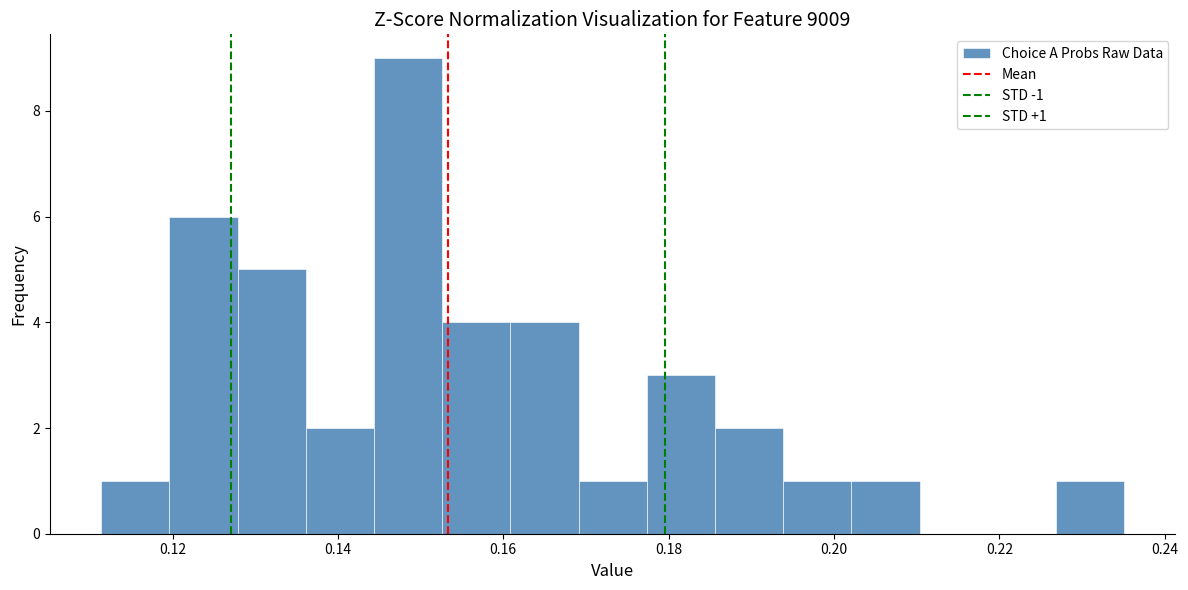

Which range on the x-axis has the tallest bar?

0.144 to 0.152